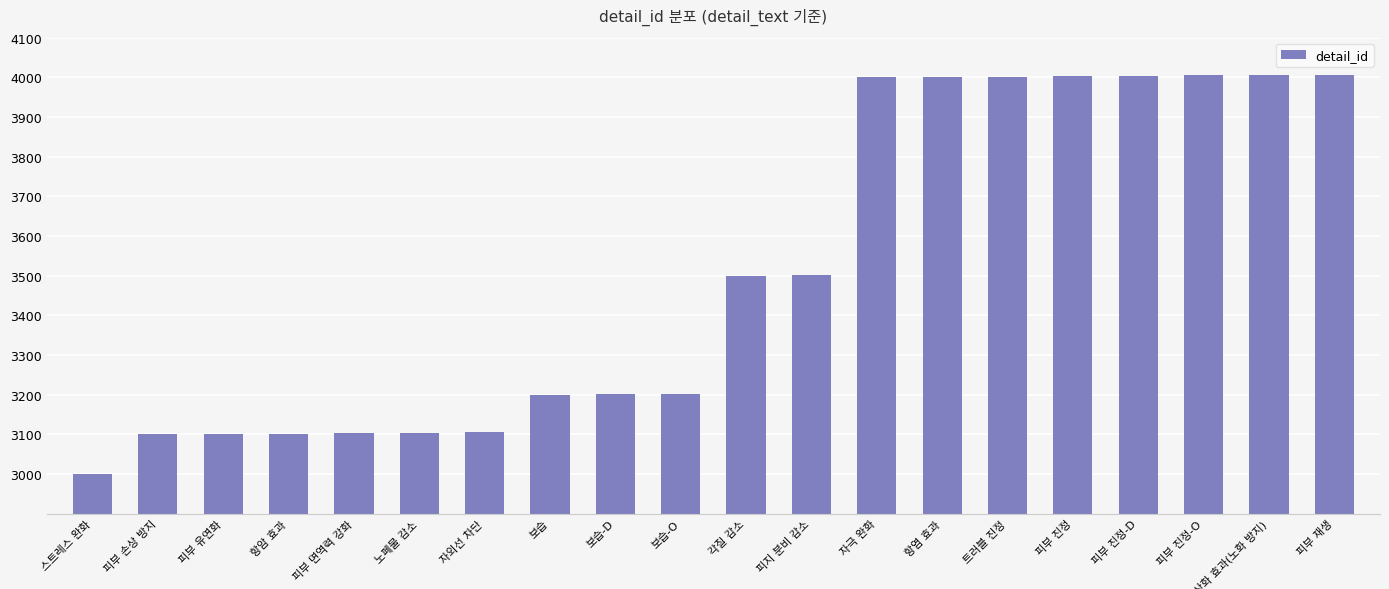

What is the smallest value displayed?

3000